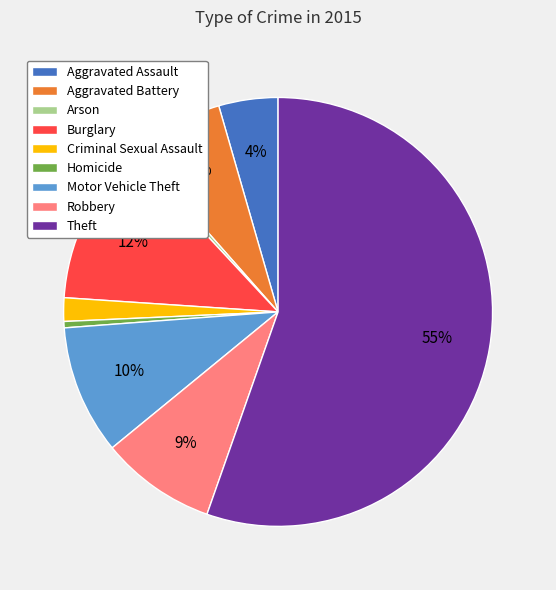

To the nearest percent, what portion does Aggravated Battery represent?

7%